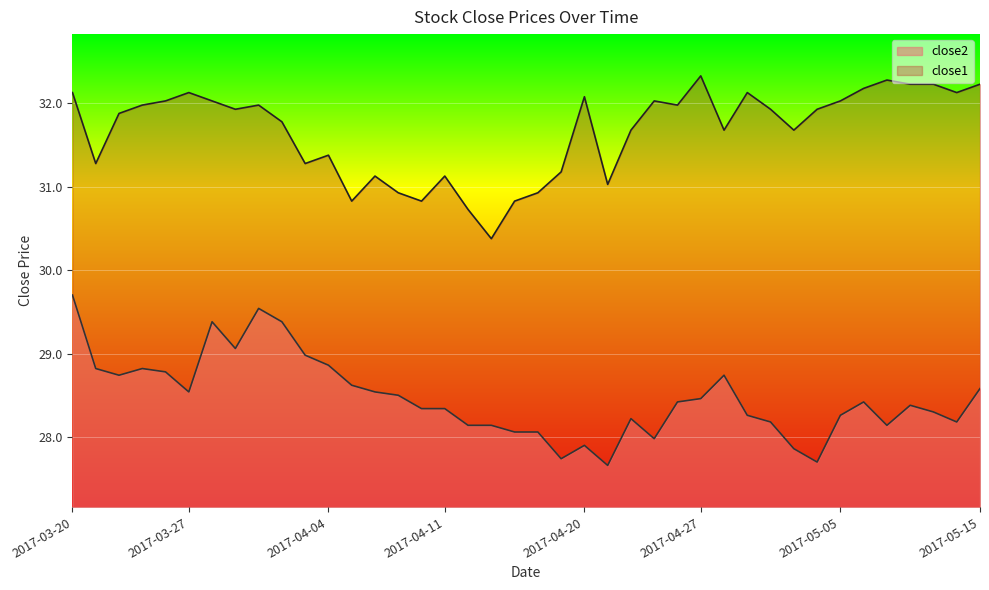

List the series in order of their peak value, highest first.

close1, close2